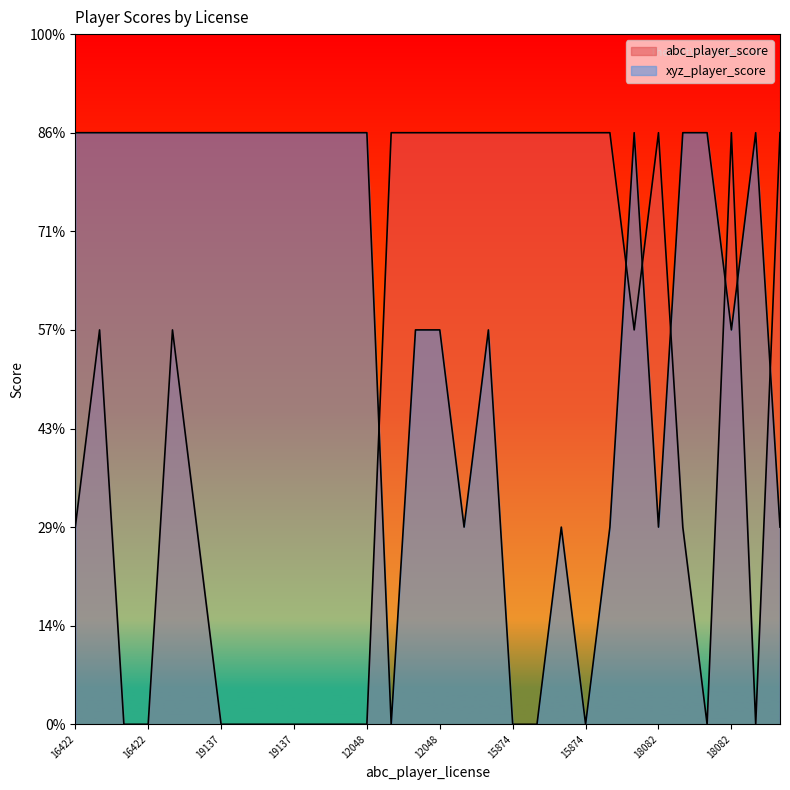

List the labels in order of abc_player_score value, smallest first.

19163, 16422, 19137, 19138, 17993, 19137, 17993, 19138, 12048, 7537, 7537, 16422, 17794, 18980, 17794, 19163, 17840, 13155, 19012, 12048, 19012, 13155, 15874, 17840, 16530, 15874, 16530, 18082, 18082, 18980